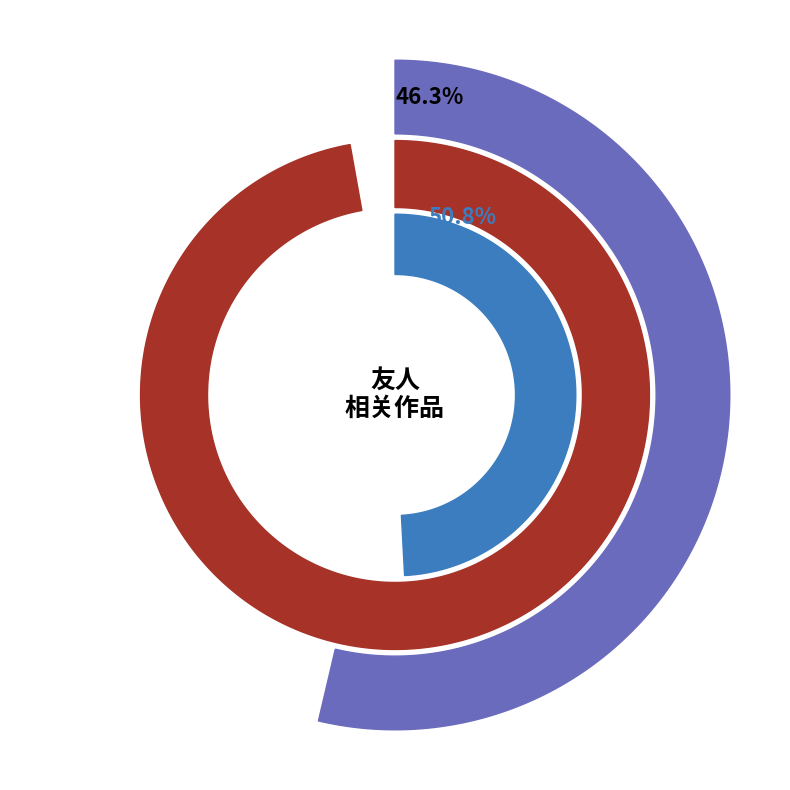

To the nearest percent, what percentage of the pie is 寄友人·长安清渭东?

3%